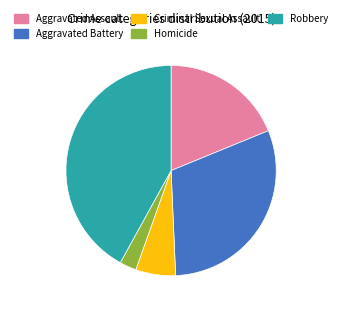

How many segments does this pie chart have?

5